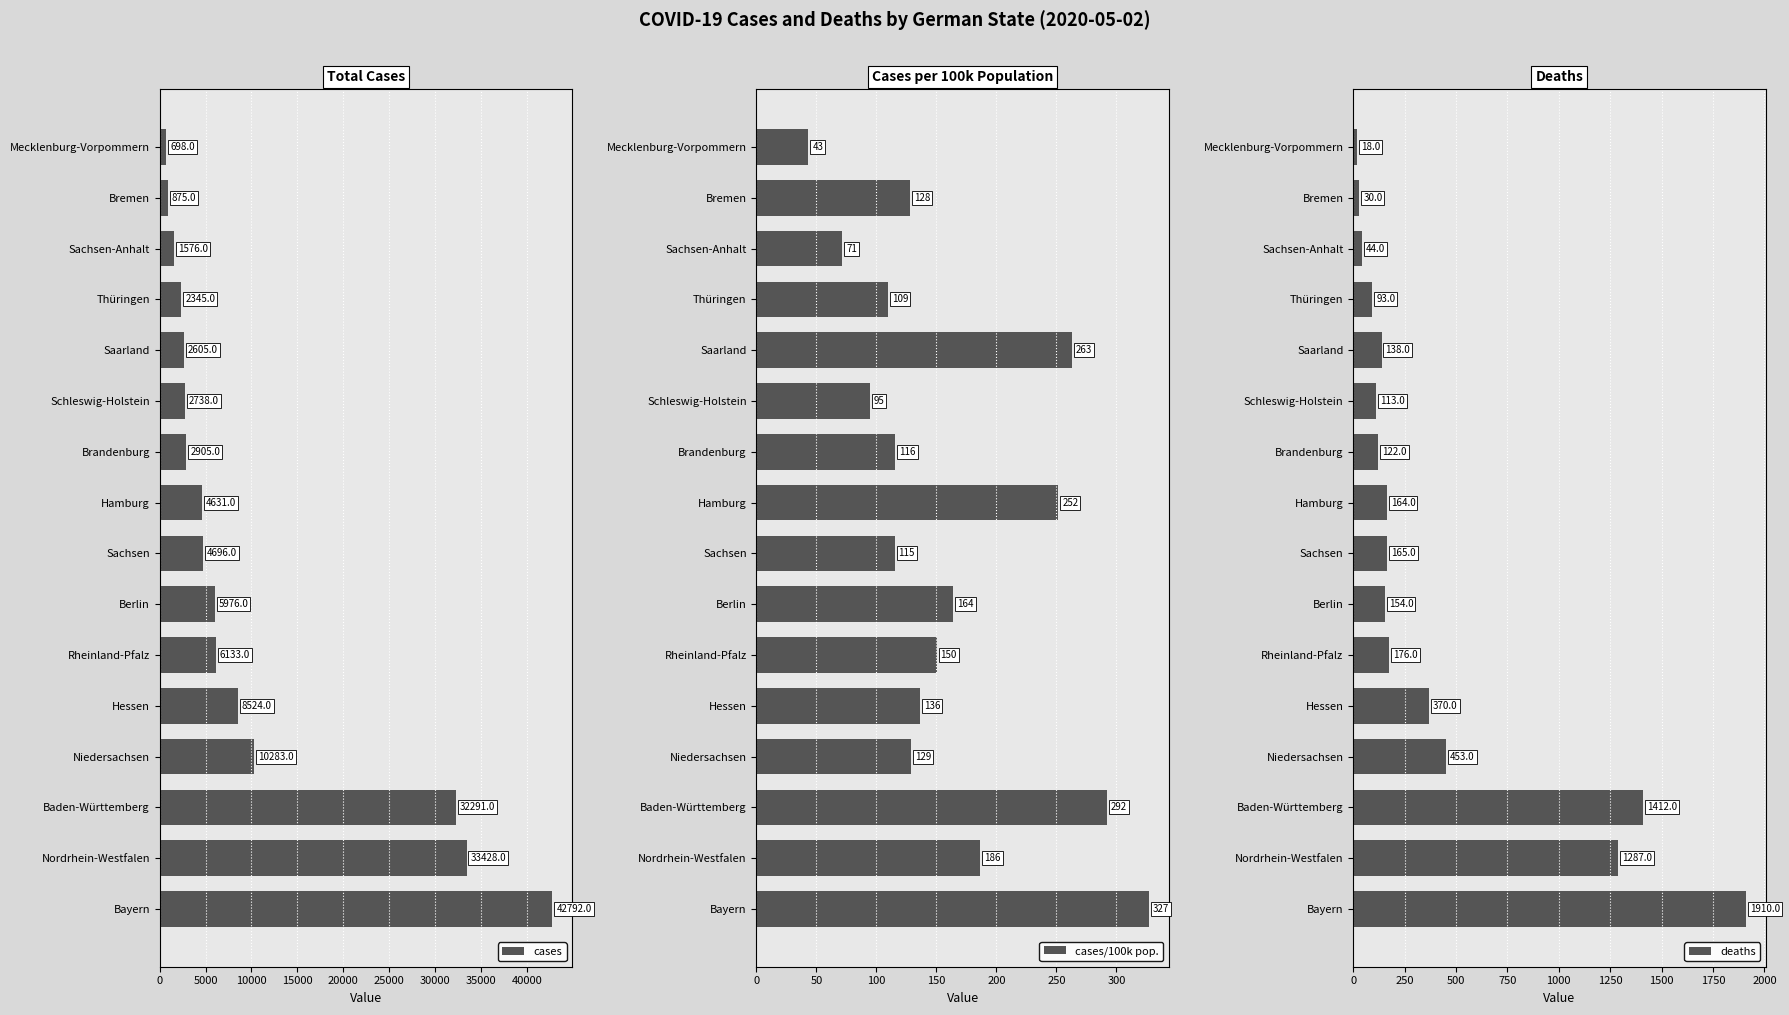

What is the approximate value of cases at Sachsen-Anhalt?

1576